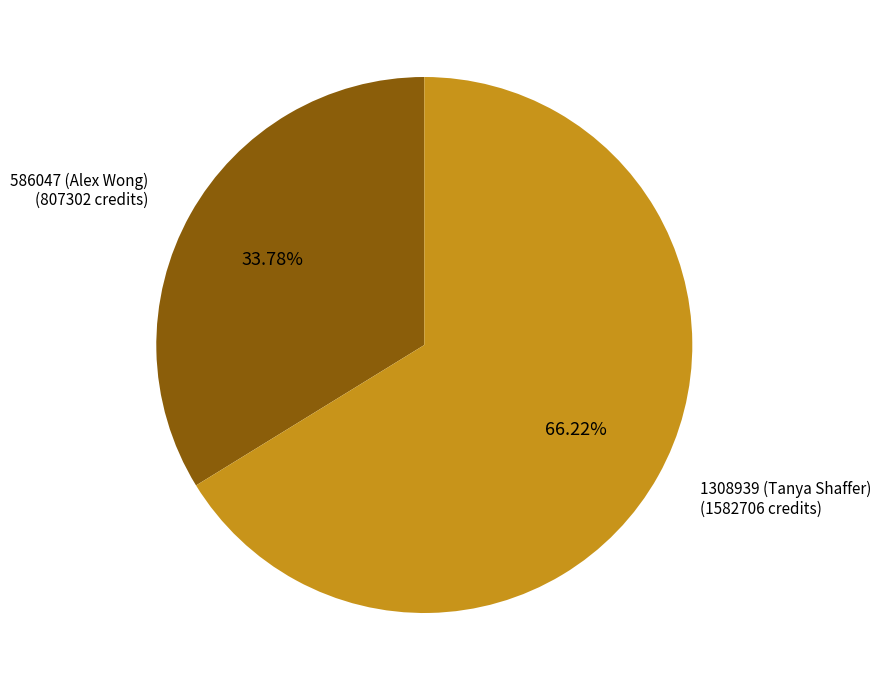

Which has a higher value, 1308939 (Tanya Shaffer) or 586047 (Alex Wong)?

1308939 (Tanya Shaffer)